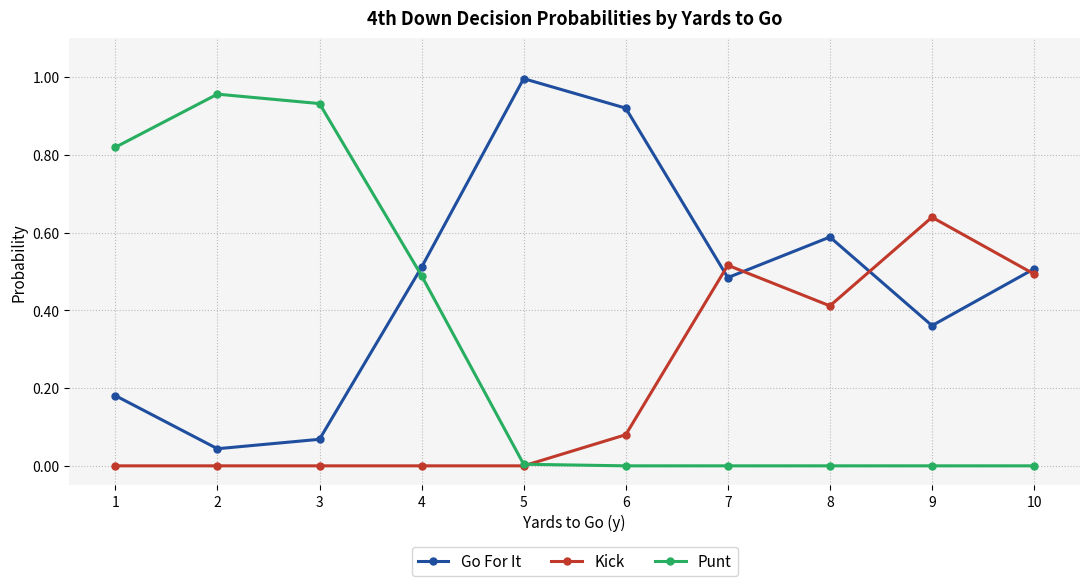

The value of Go For It at 1 is 0.0. True or false?

False